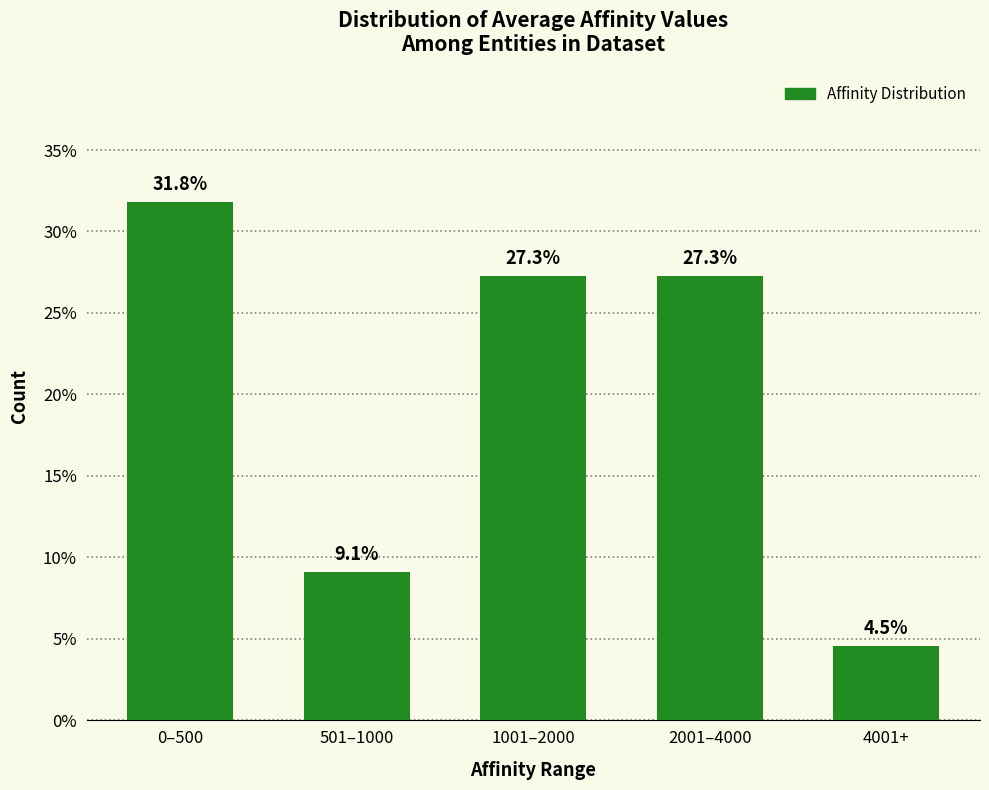

Are the bars horizontal?

No